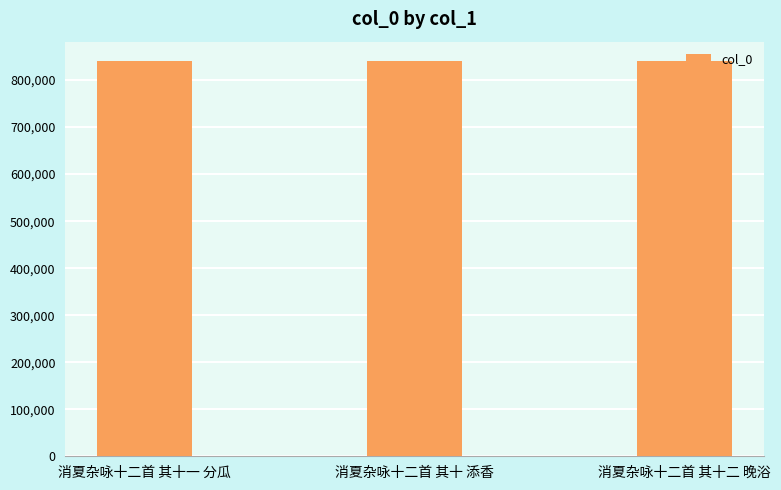

How many data points are less than 839696?

1